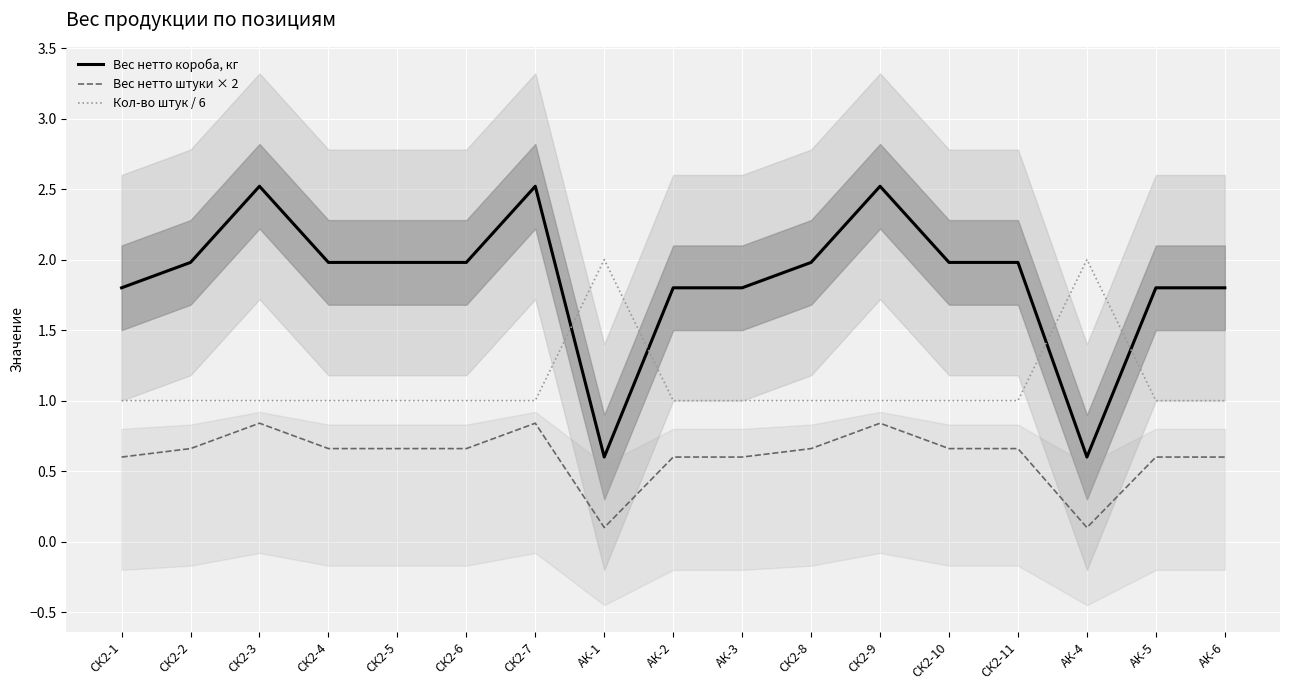

What position from the left is СК2-6?

6